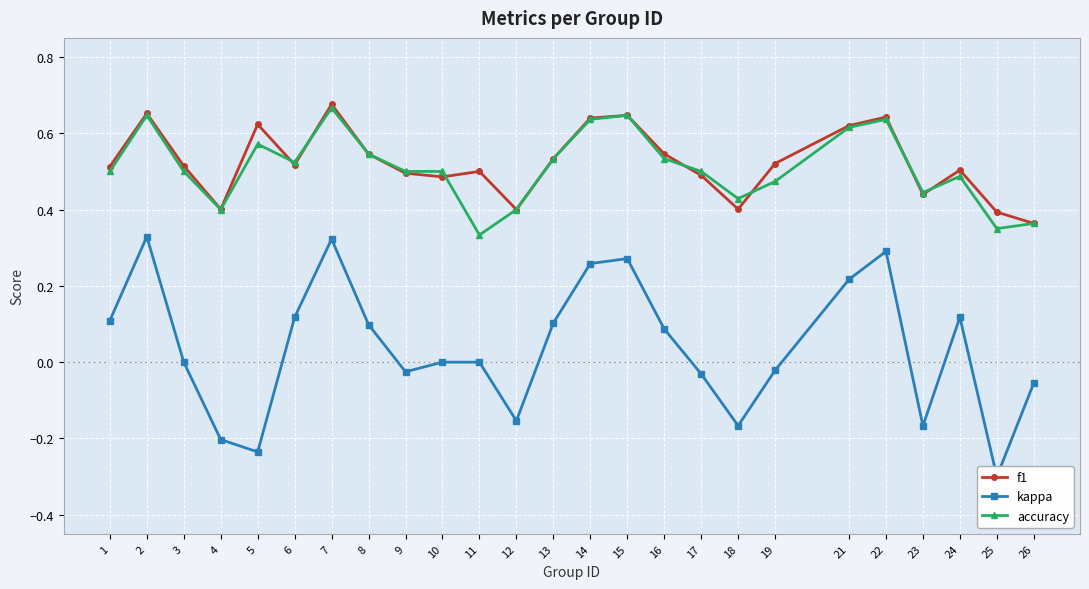

Which series has the largest total across all categories?

f1